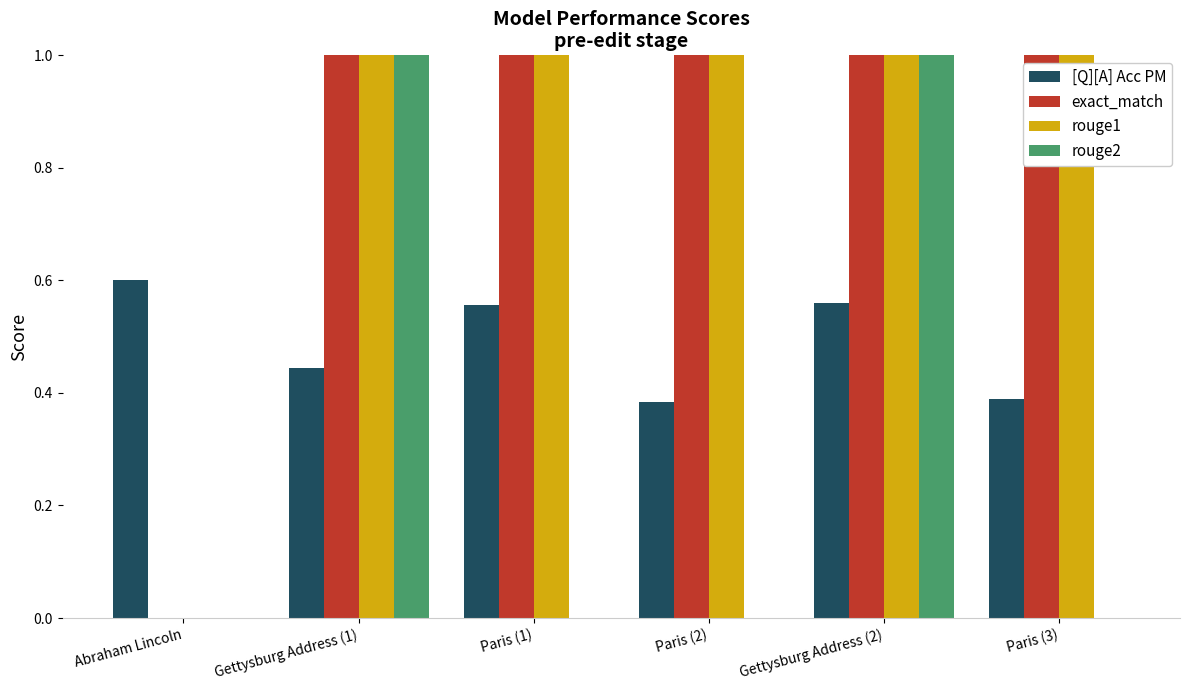

The rouge2 series shows -0.7 at Paris (3). True or false?

False